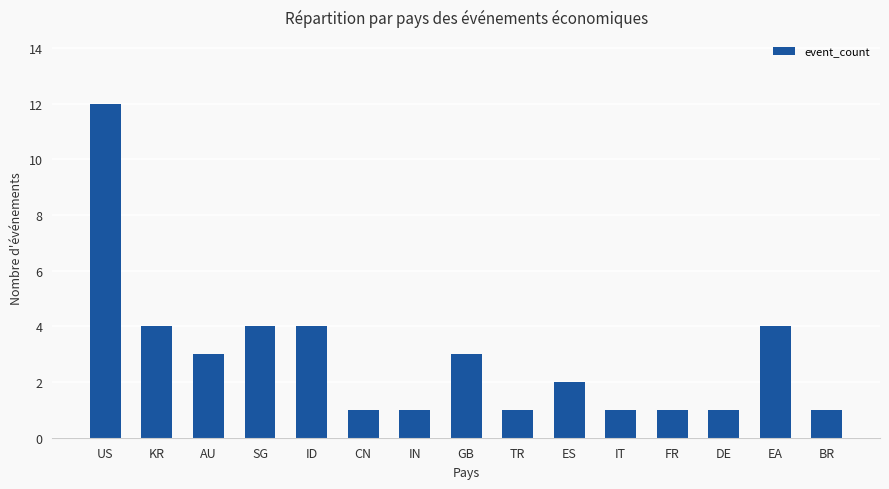

Reading right to left, what are all the values shown in this chart?

1	4	1	1	1	2	1	3	1	1	4	4	3	4	12